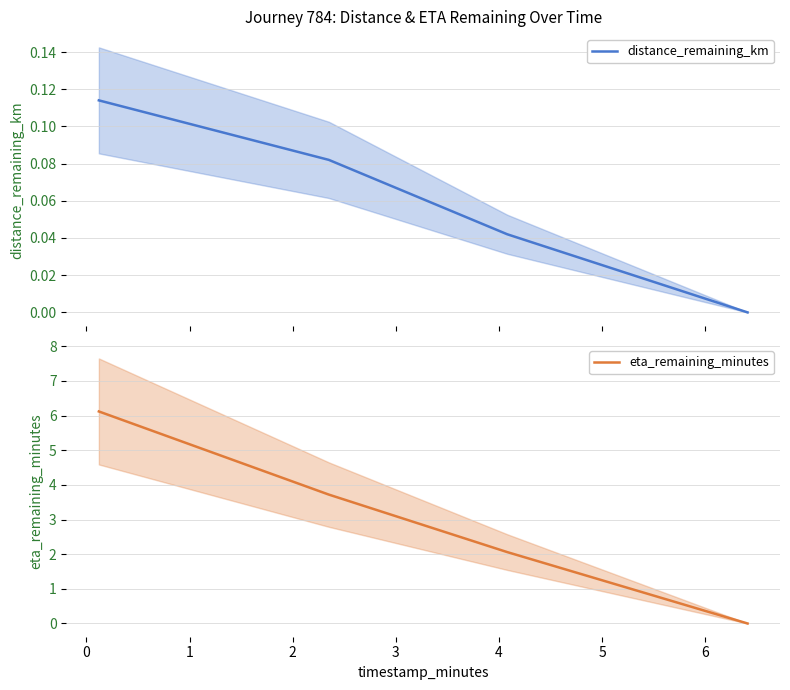

True or false: eta_remaining_minutes and distance_remaining_km cross at least once.

False